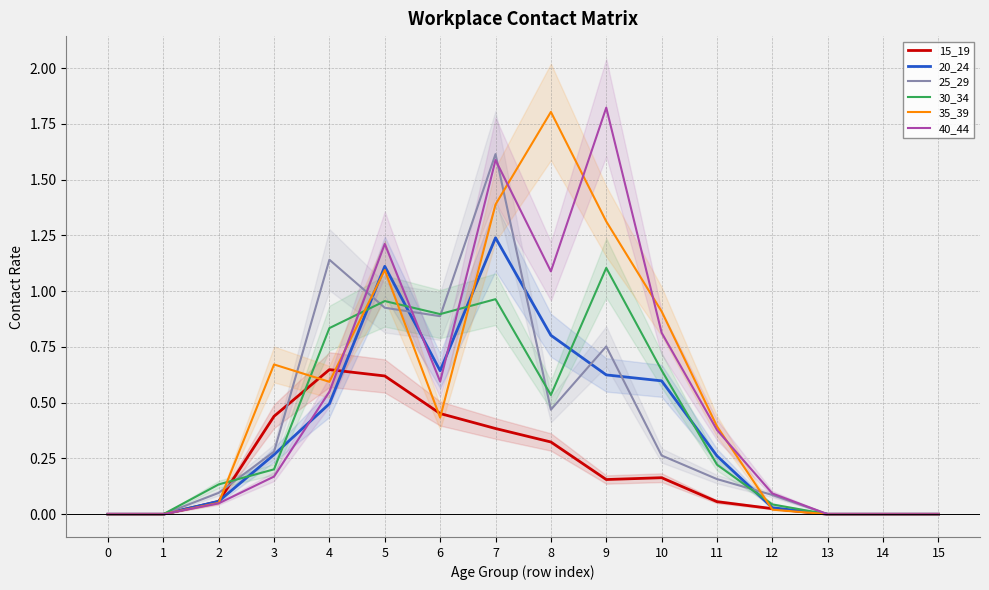

The 15_19 series shows 0.6 at 5. True or false?

True